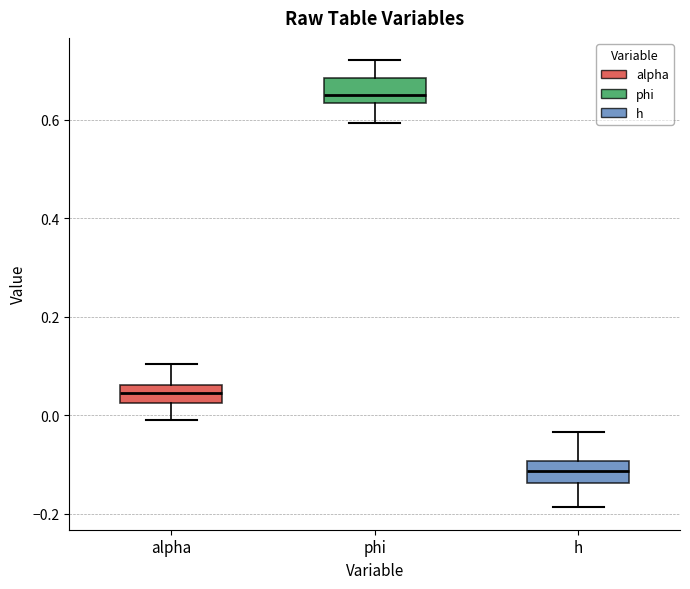

Which box's median line is the highest?

phi